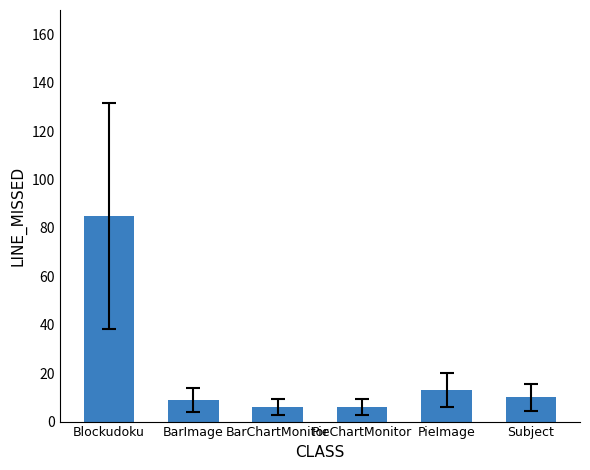

What is the average value?

22